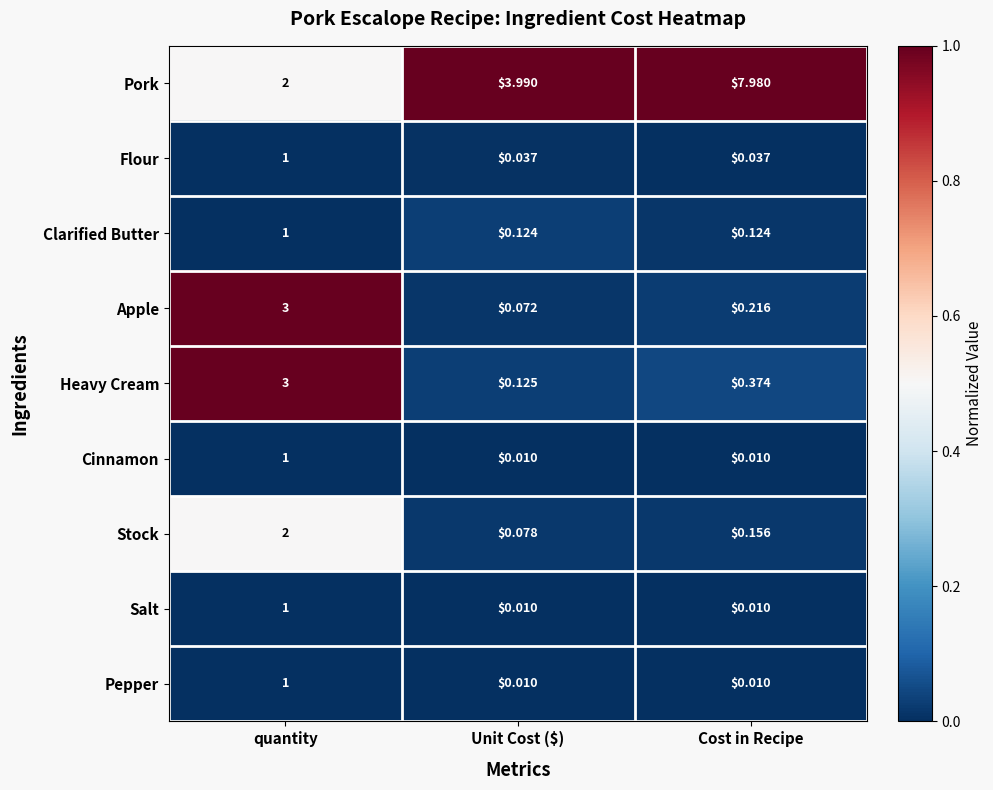

List the labels in order of Heavy Cream value, largest first.

quantity, Cost in Recipe, Unit Cost ($)